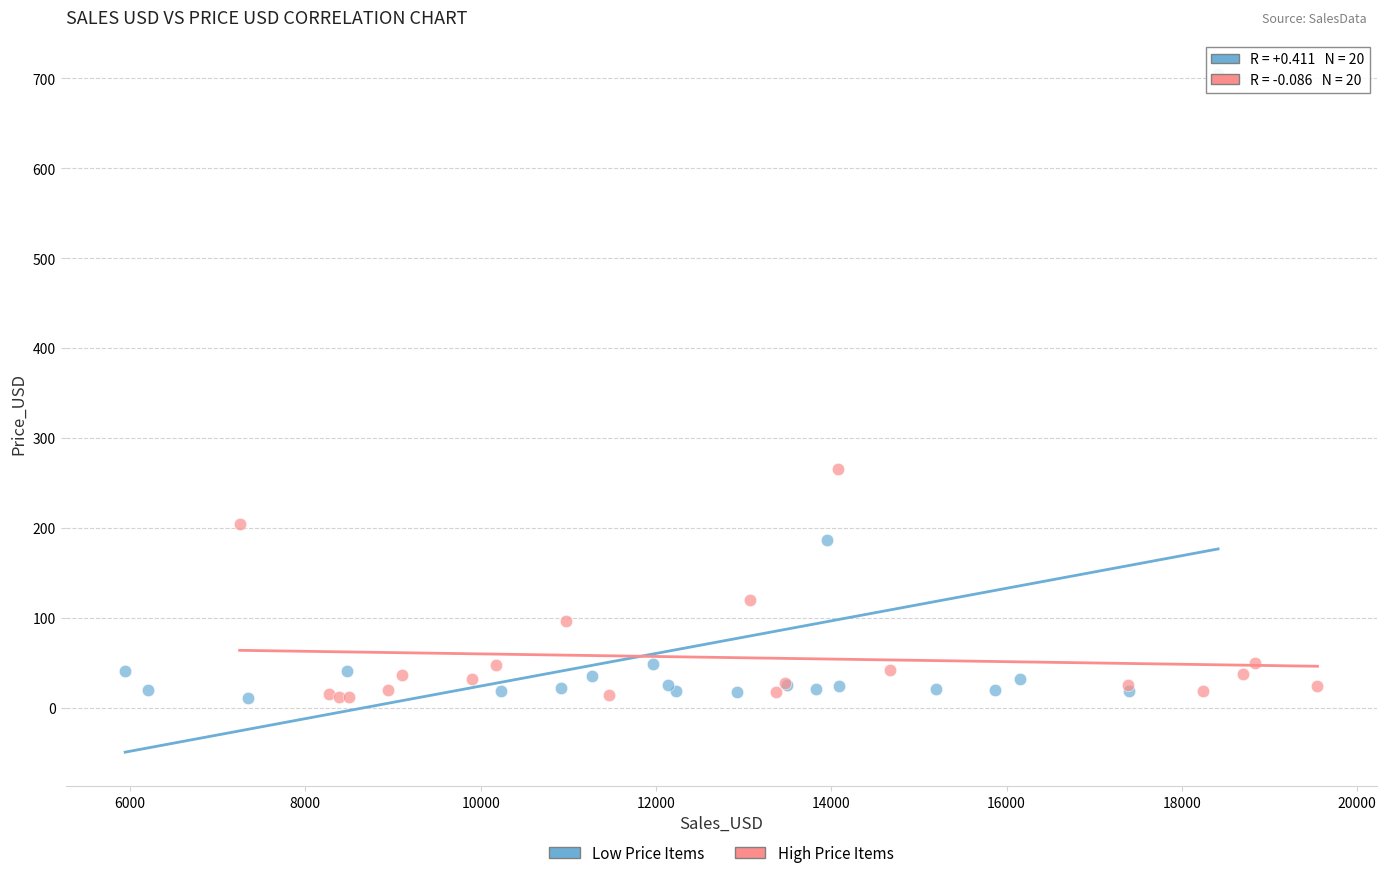

Which series has the widest spread of Y values?

Low Price Items